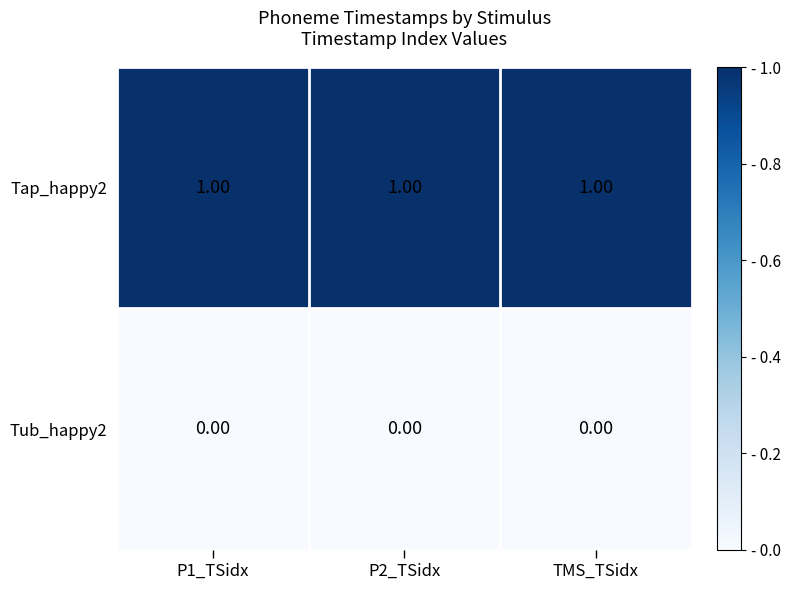

Rank the series at P1_TSidx from lowest to highest value.

Tub_happy2, Tap_happy2